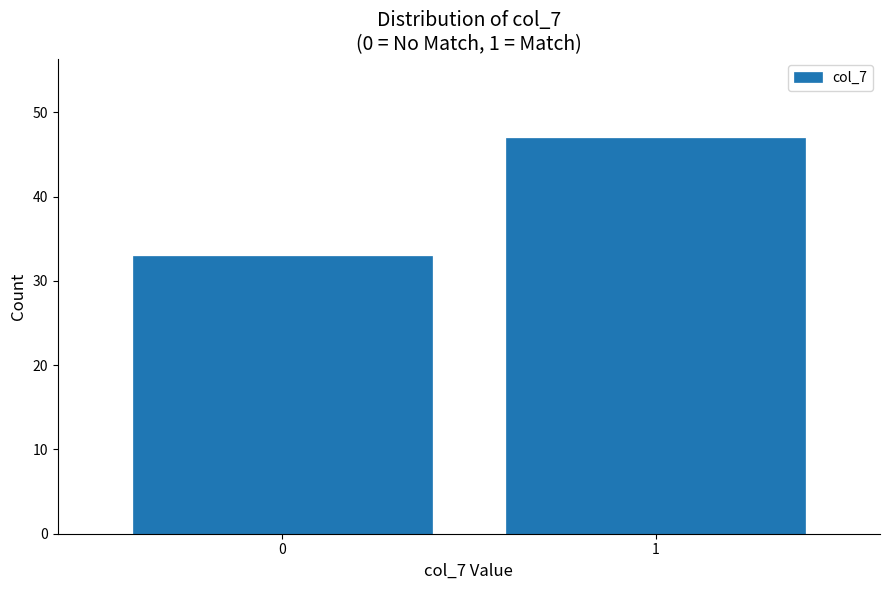

Reading left to right, what are all the values shown in this chart?

33	47